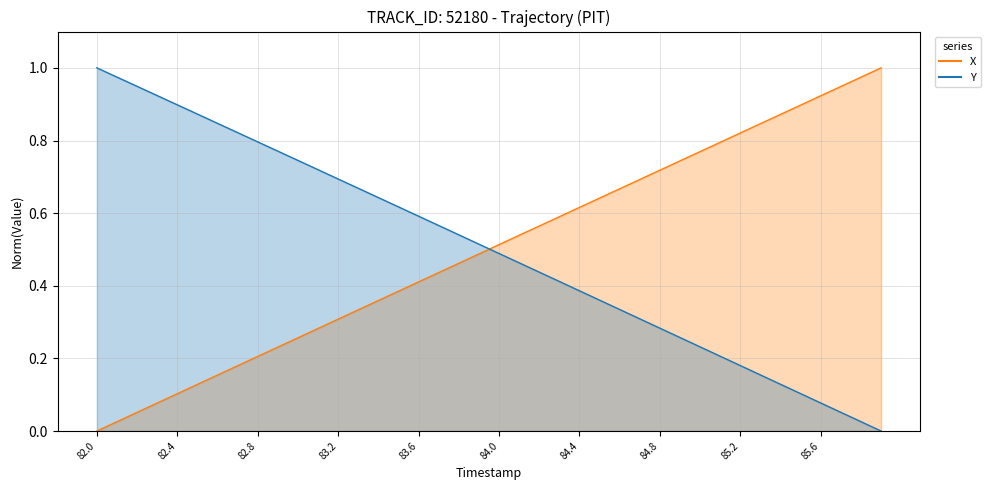

Rank the series at 84.7 from lowest to highest value.

Y, X